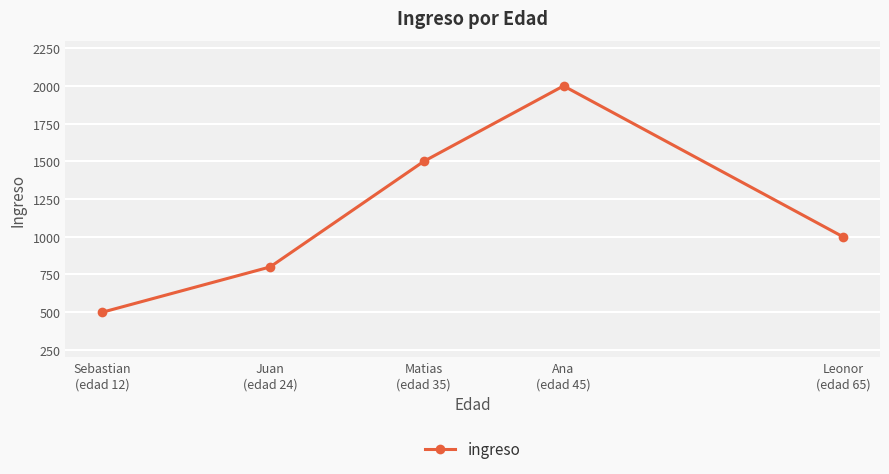

How many interior local peaks (higher than both neighbors) does the data have?

1